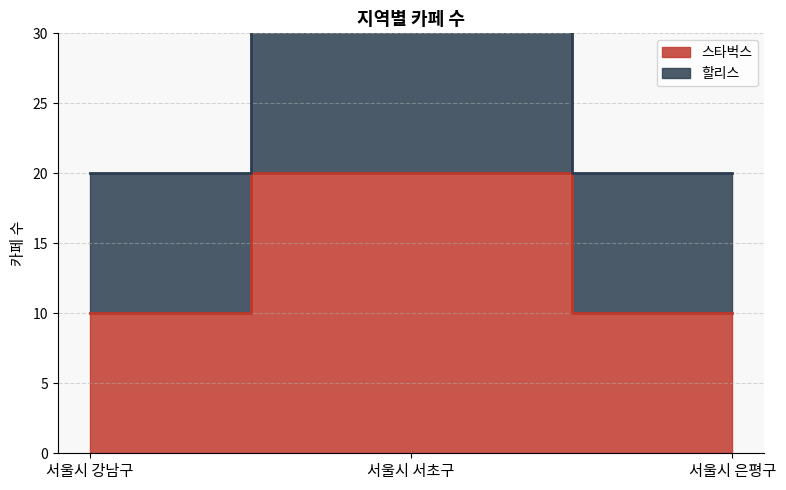

Rank the series by their average value, from highest to lowest.

할리스, 스타벅스